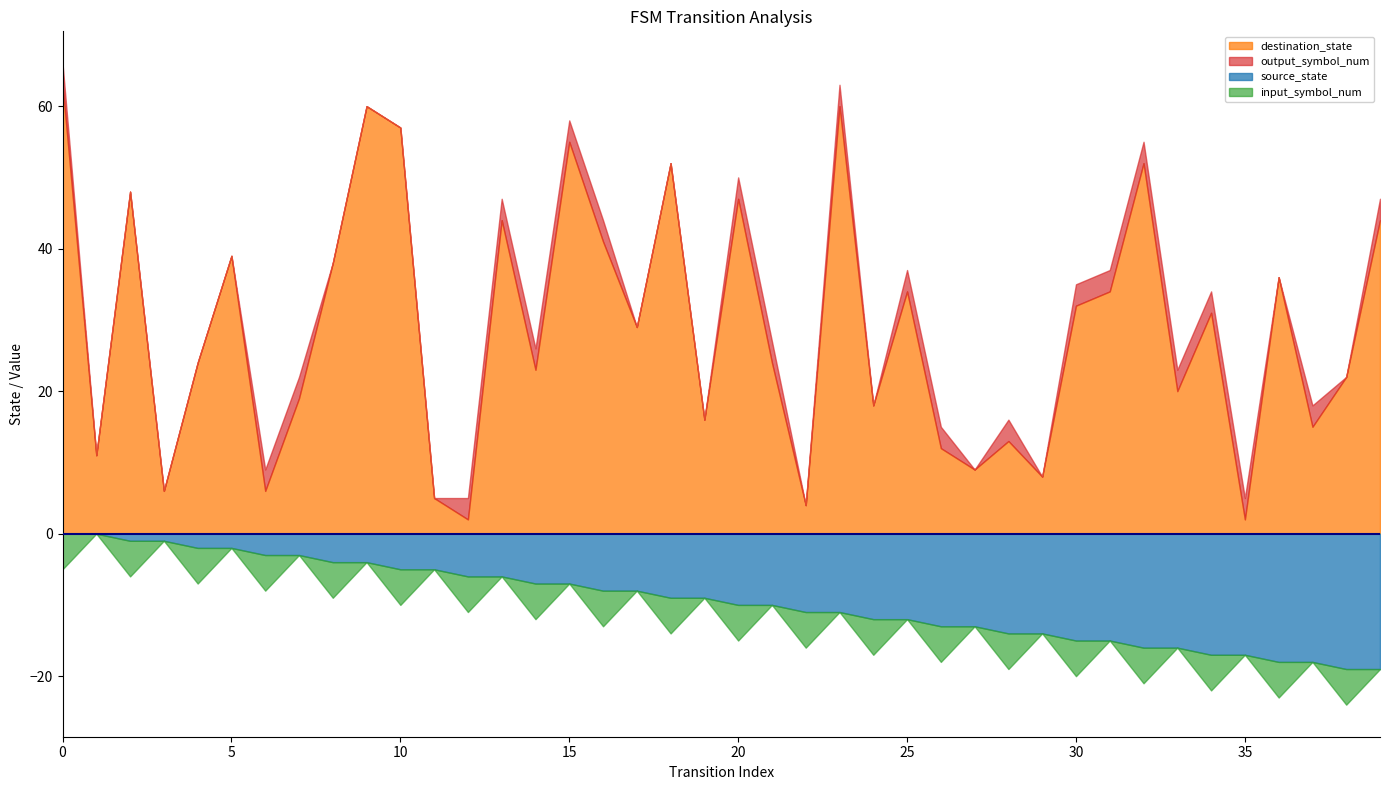

How many categories are shown in the chart?

40